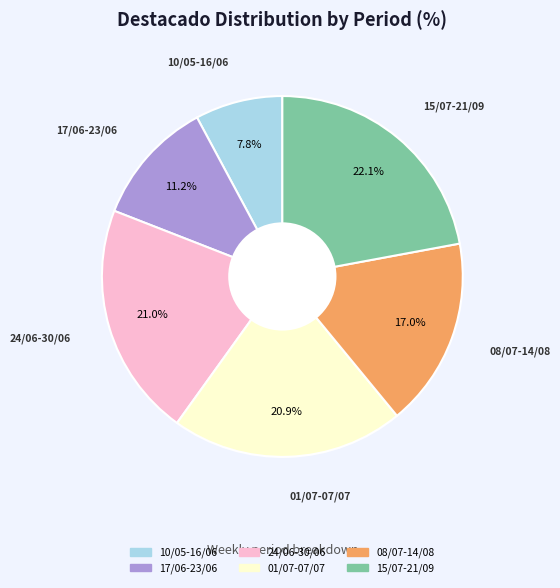

What percentage is NOT represented by 17/06-23/06?

88.8%